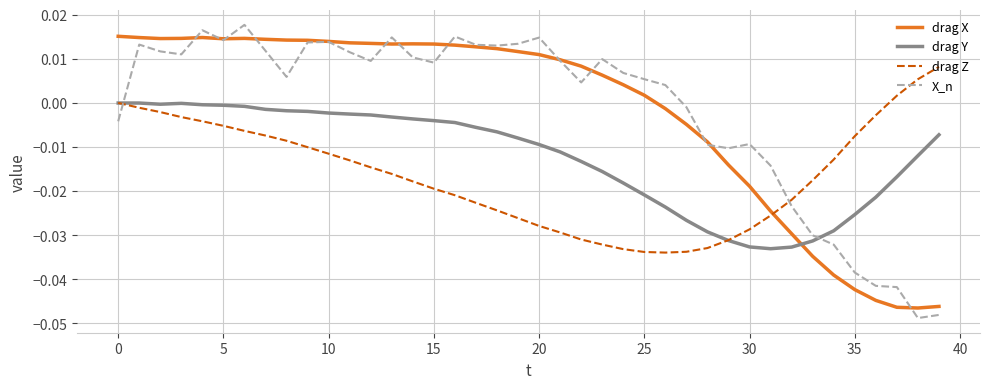

Rank the series by their maximum value, from highest to lowest.

X_n, drag X, drag Z, drag Y